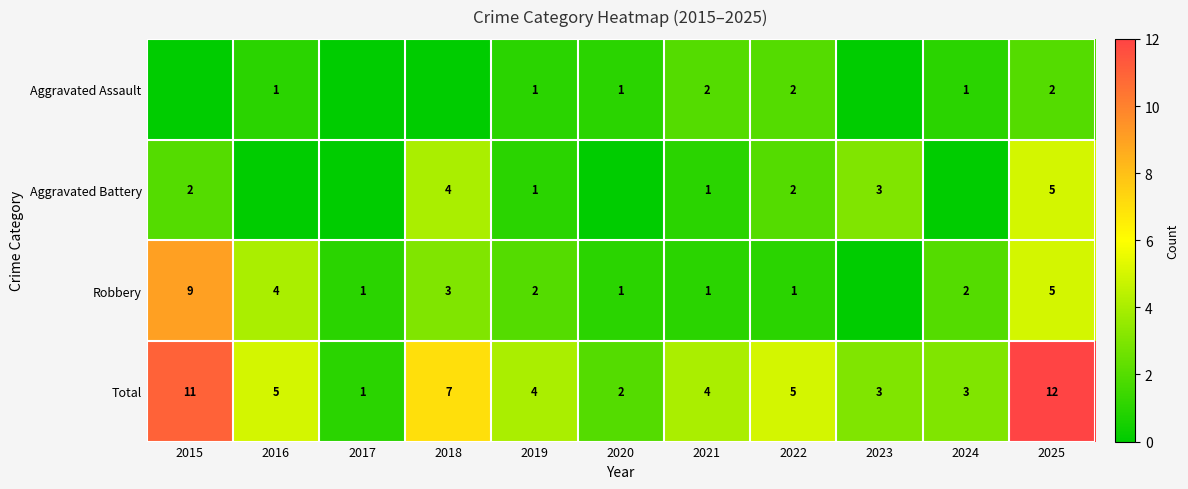

The Robbery series shows 2 at 2021. True or false?

False